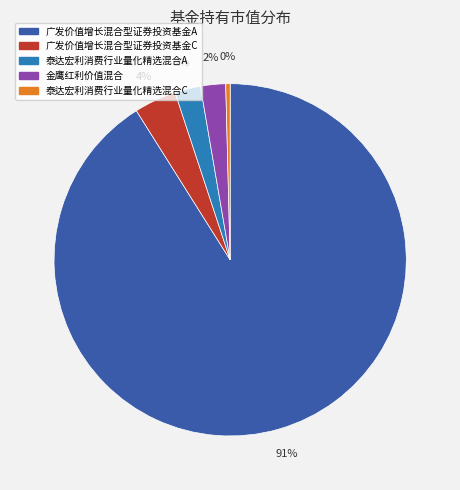

The 广发价值增长混合型证券投资基金A slice represents 99% of the pie. True or false?

False